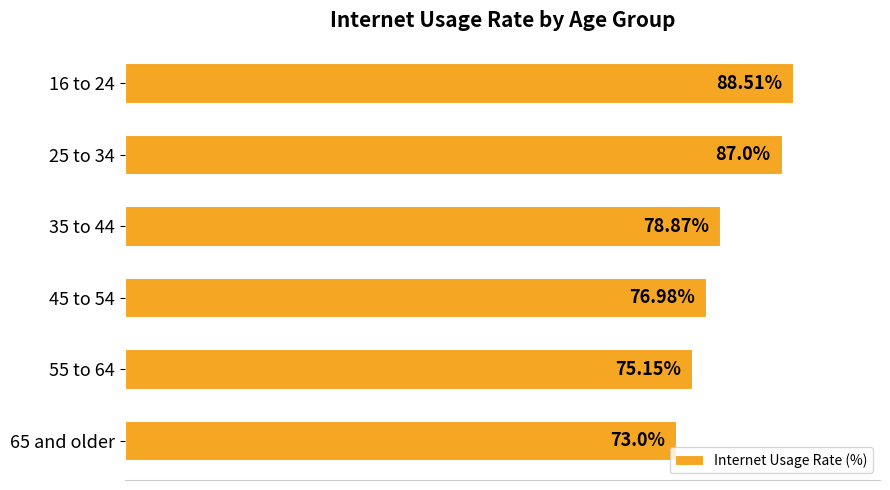

Rank the categories by value from lowest to highest.

65 and older, 55 to 64, 45 to 54, 35 to 44, 25 to 34, 16 to 24